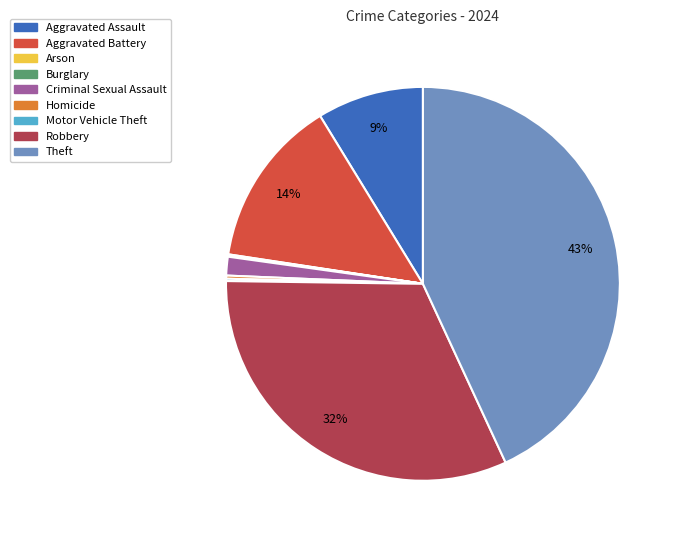

To the nearest percent, what is the difference between the largest and smallest slice percentages?

43%